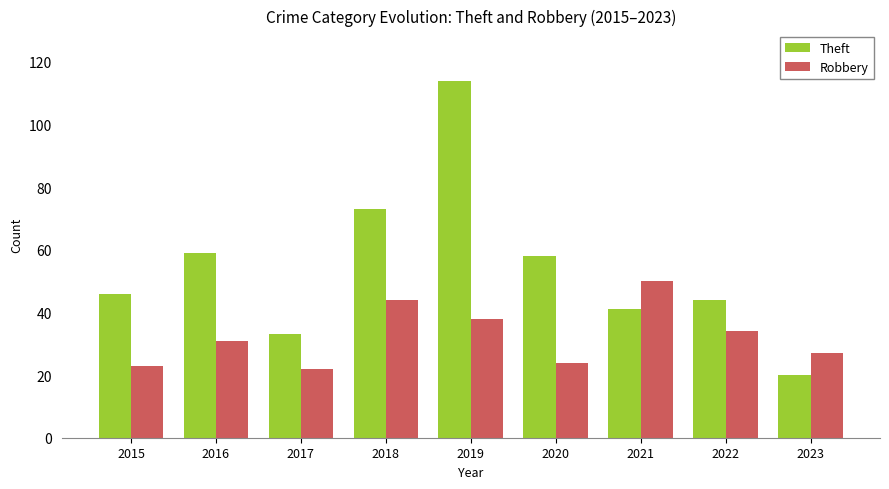

What is the value of the Theft bar at the 8th from the left?

44